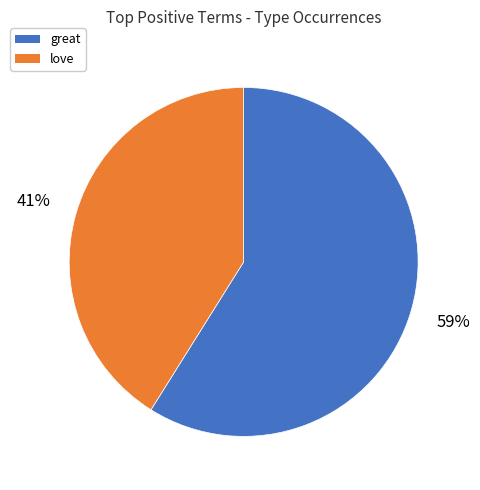

To the nearest percent, what portion does great represent?

59%